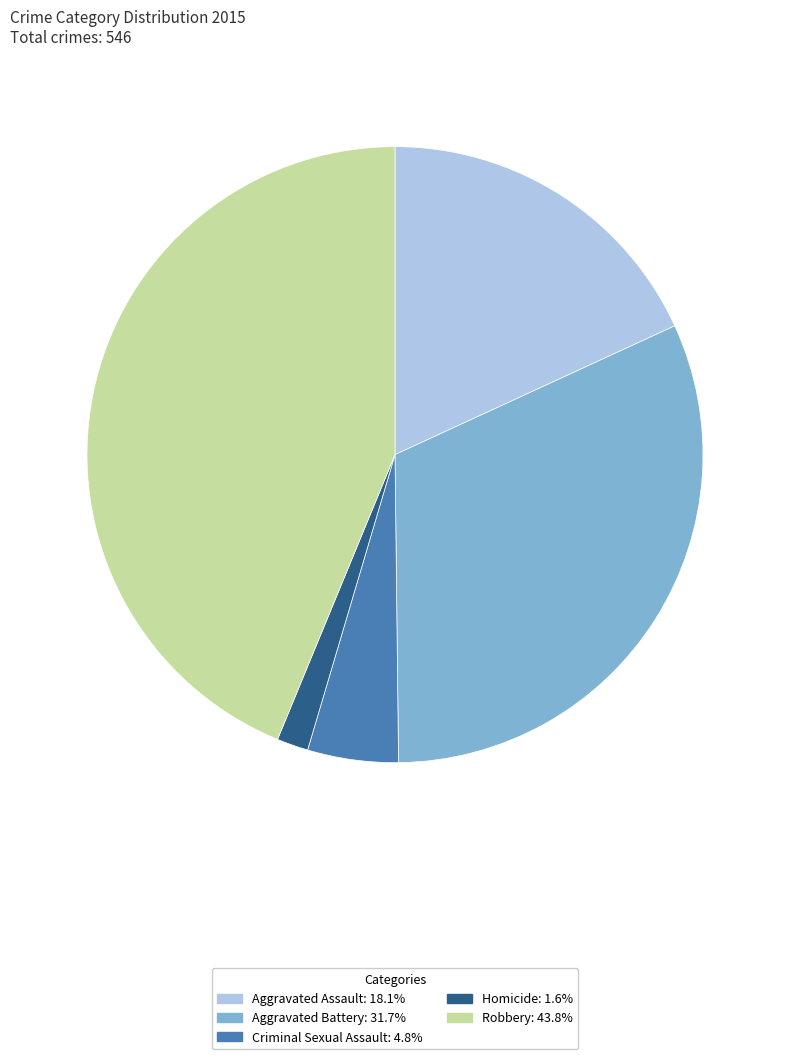

What is the largest slice in the pie chart?

Robbery